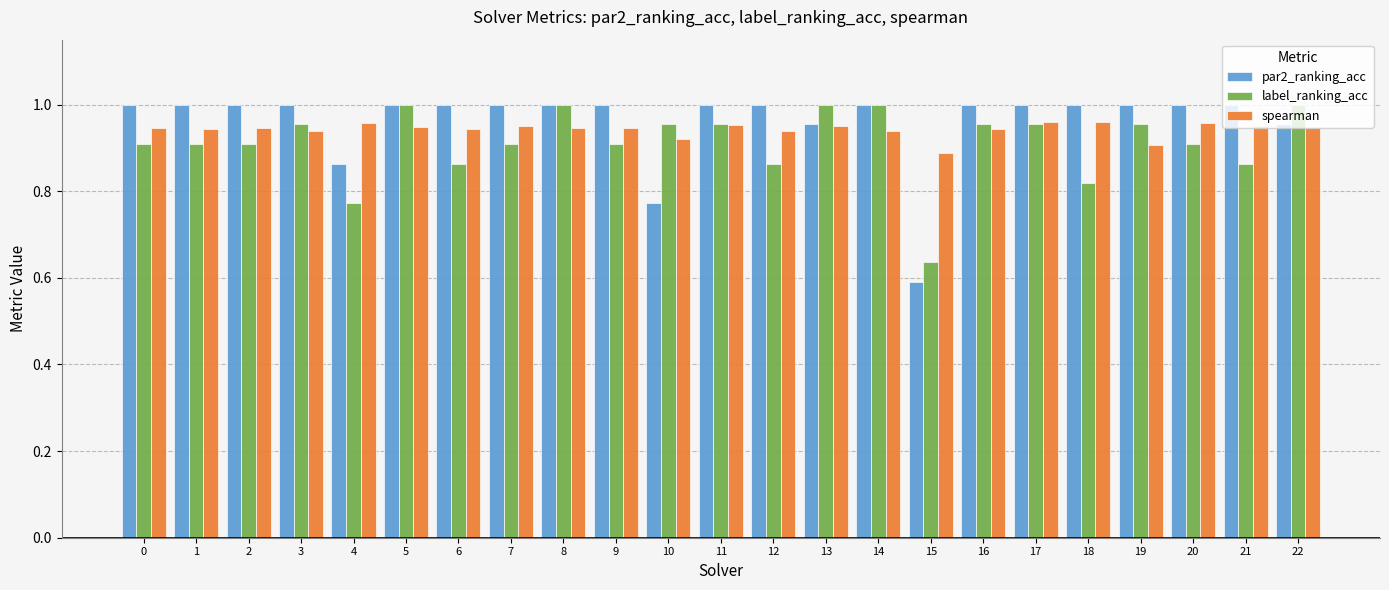

What is the sum of all spearman values?

21.7